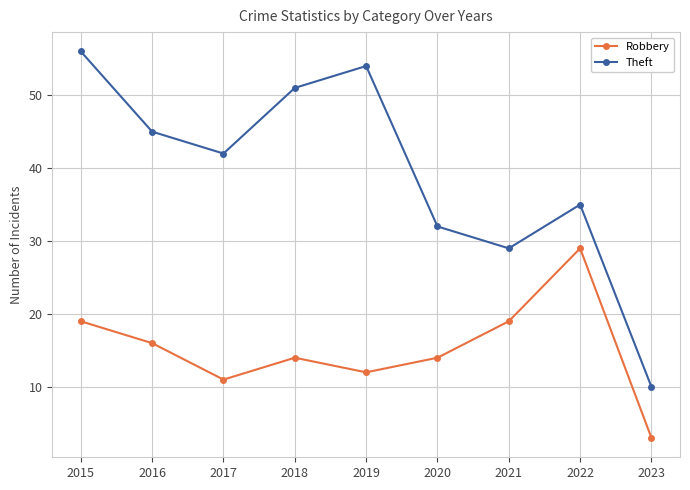

At which label does Theft first exceed 42?

2015